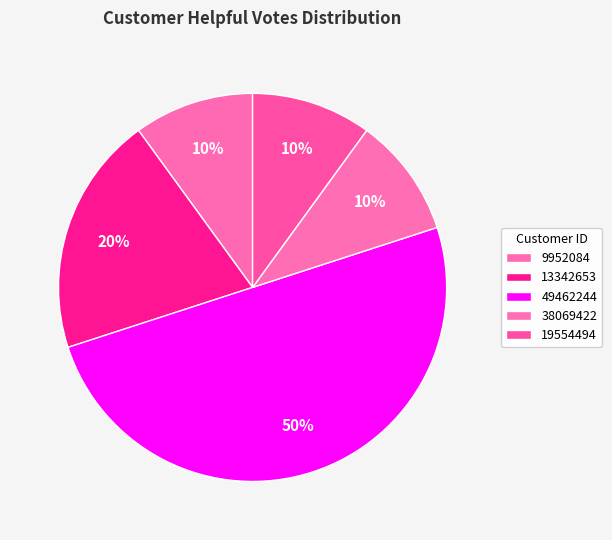

Rank the categories by value from highest to lowest.

49462244, 13342653, 9952084, 38069422, 19554494